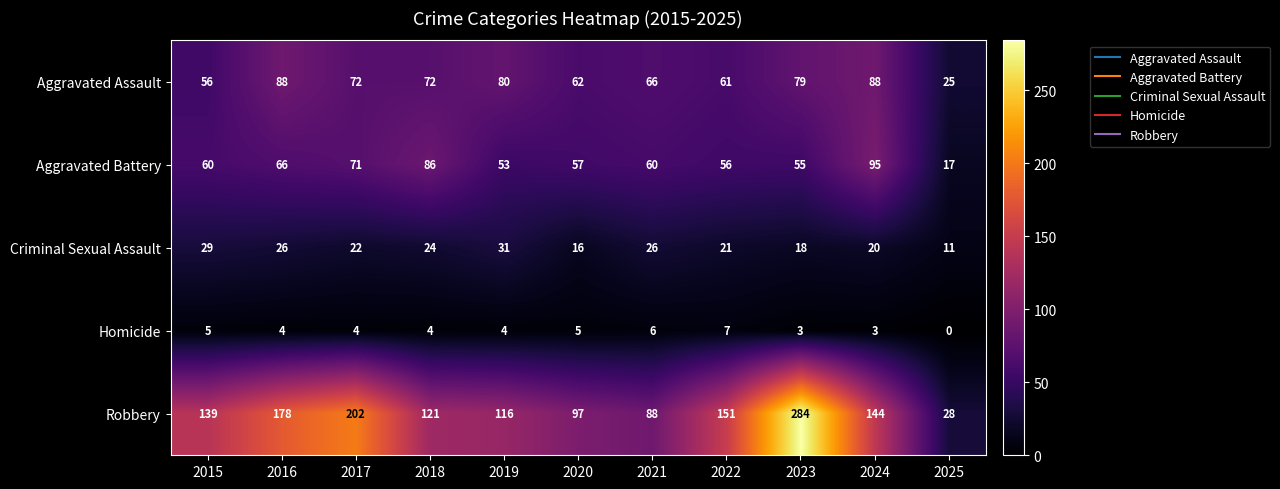

What is the difference between the maximum and minimum values in the Aggravated Battery series?

78